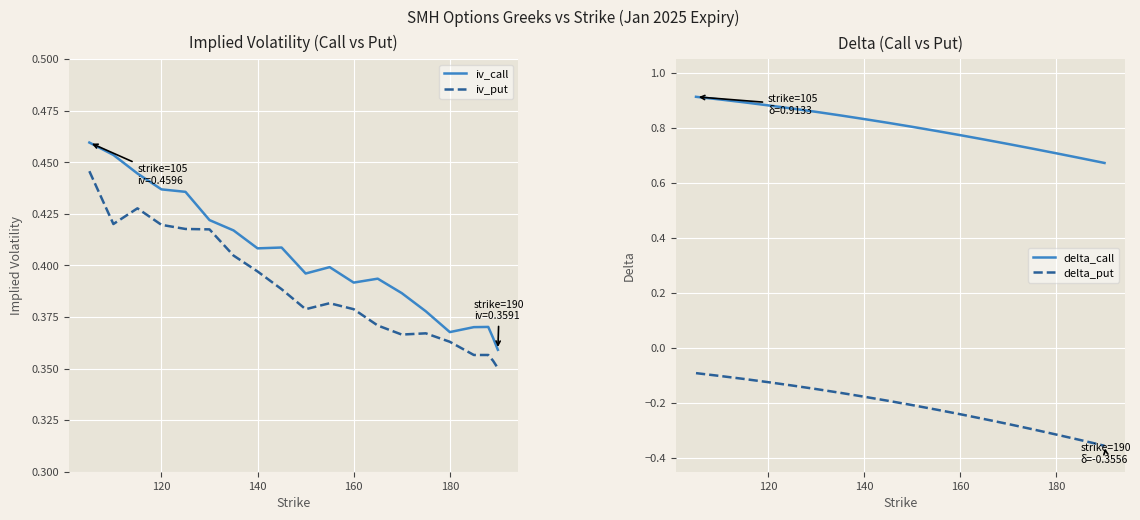

True or false: iv_put and iv_call cross at least once.

False